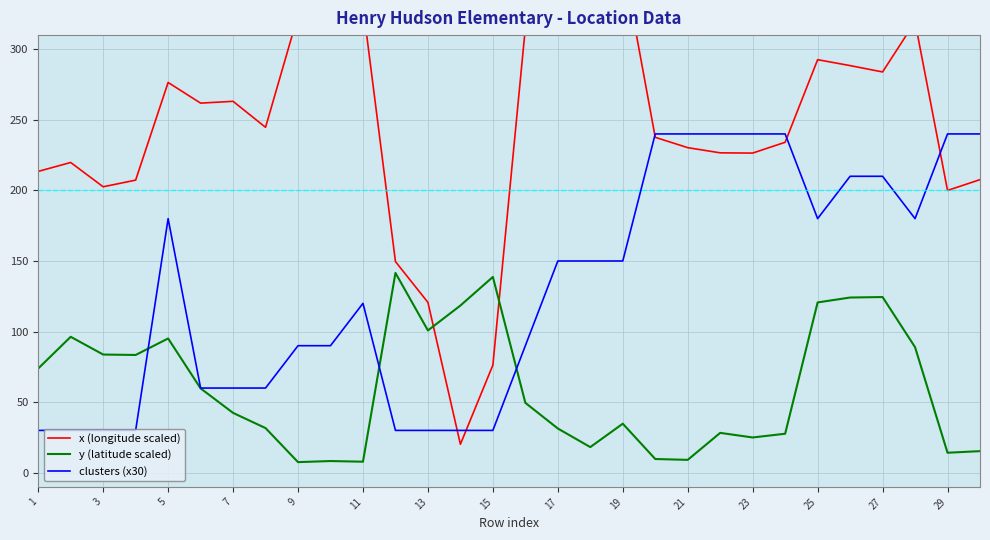

What is the maximum value for y (latitude scaled)?

141.5